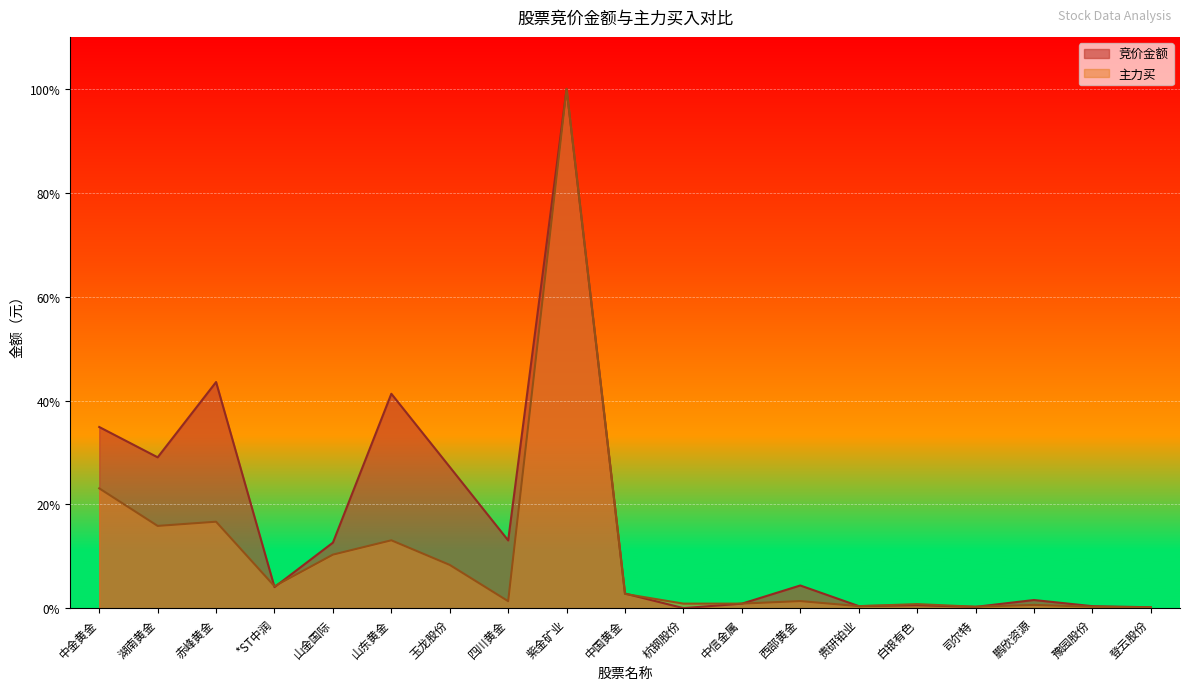

In 竞价金额, how many points are lower than both neighbors (excluding endpoints)?

6